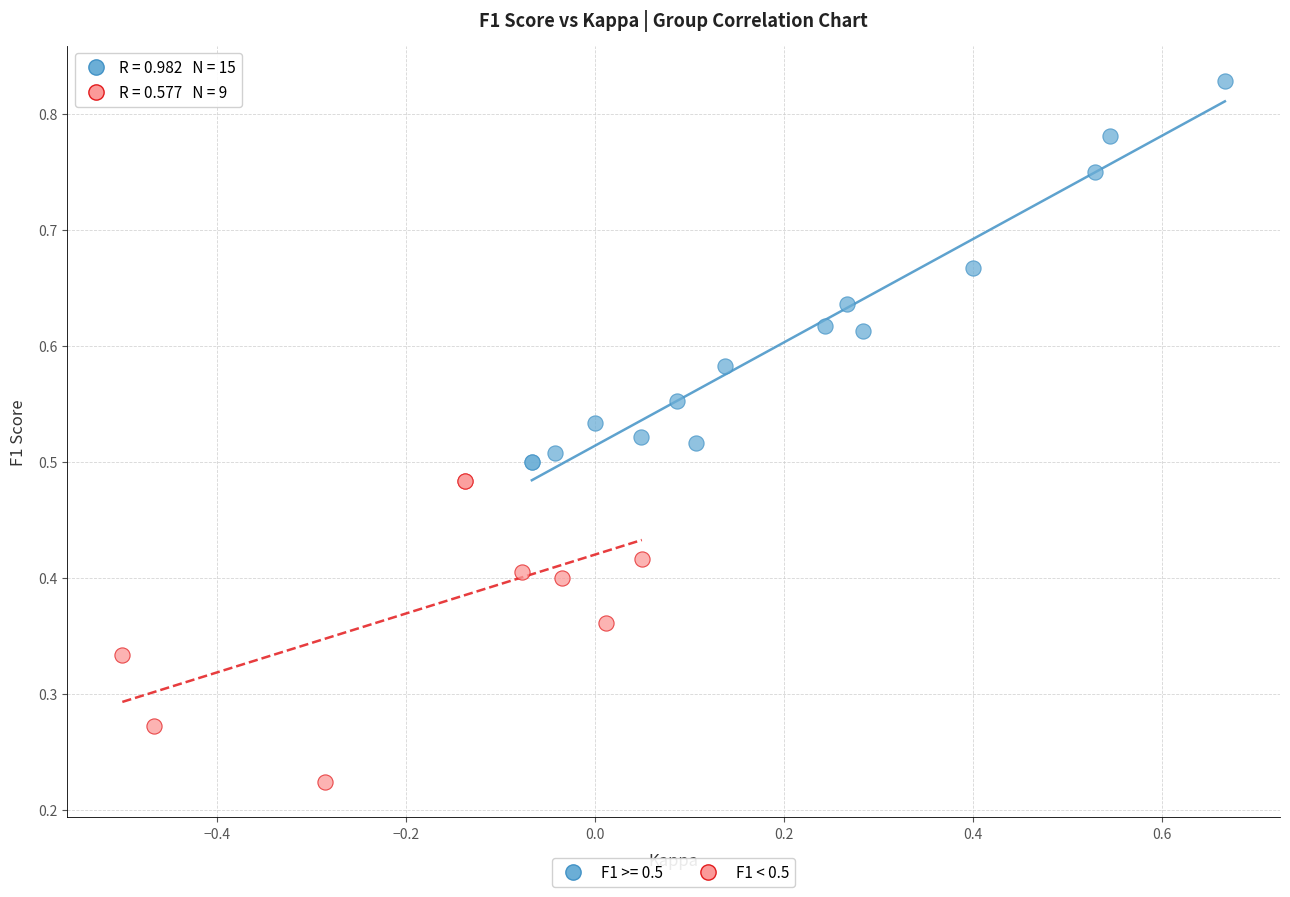

Which series contains the highest Y value?

F1 >= 0.5